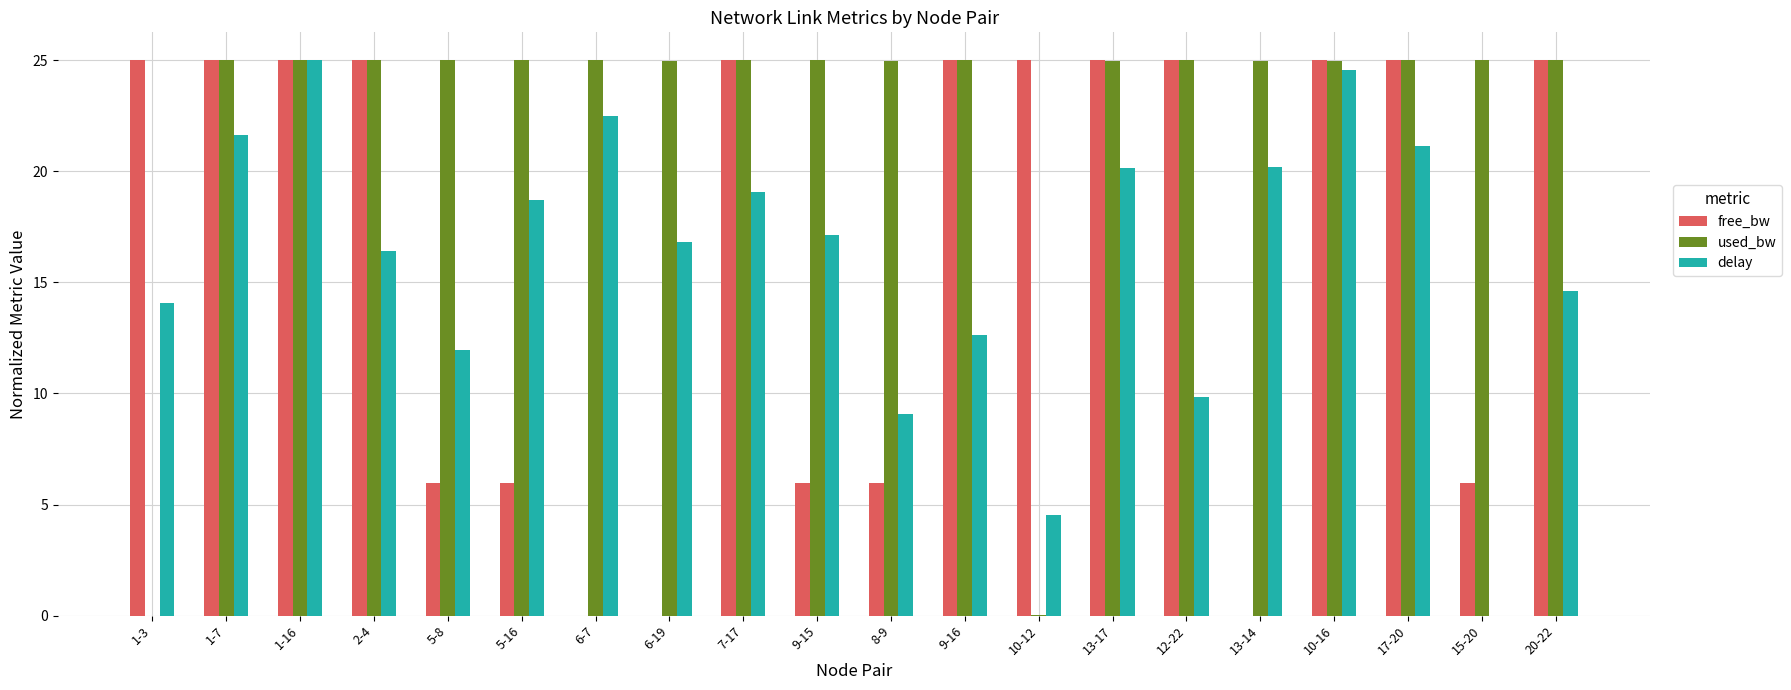

What is the sum of all free_bw values?

329.8